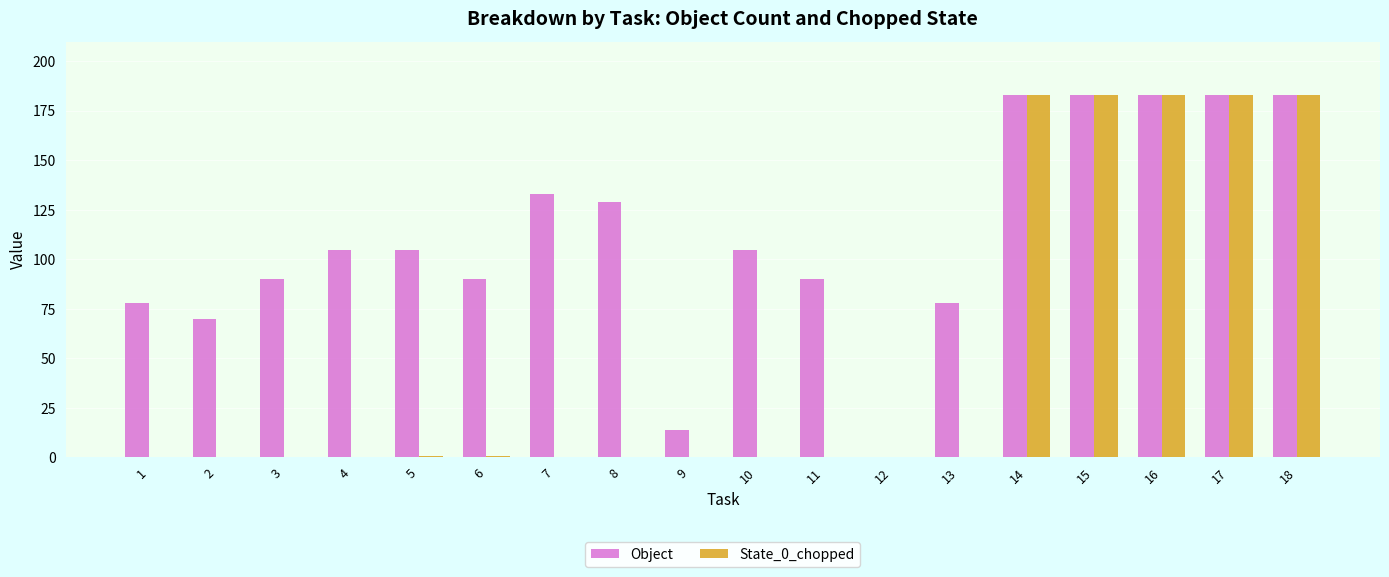

True or false: State_0_chopped has a value of -92 at 2.

False